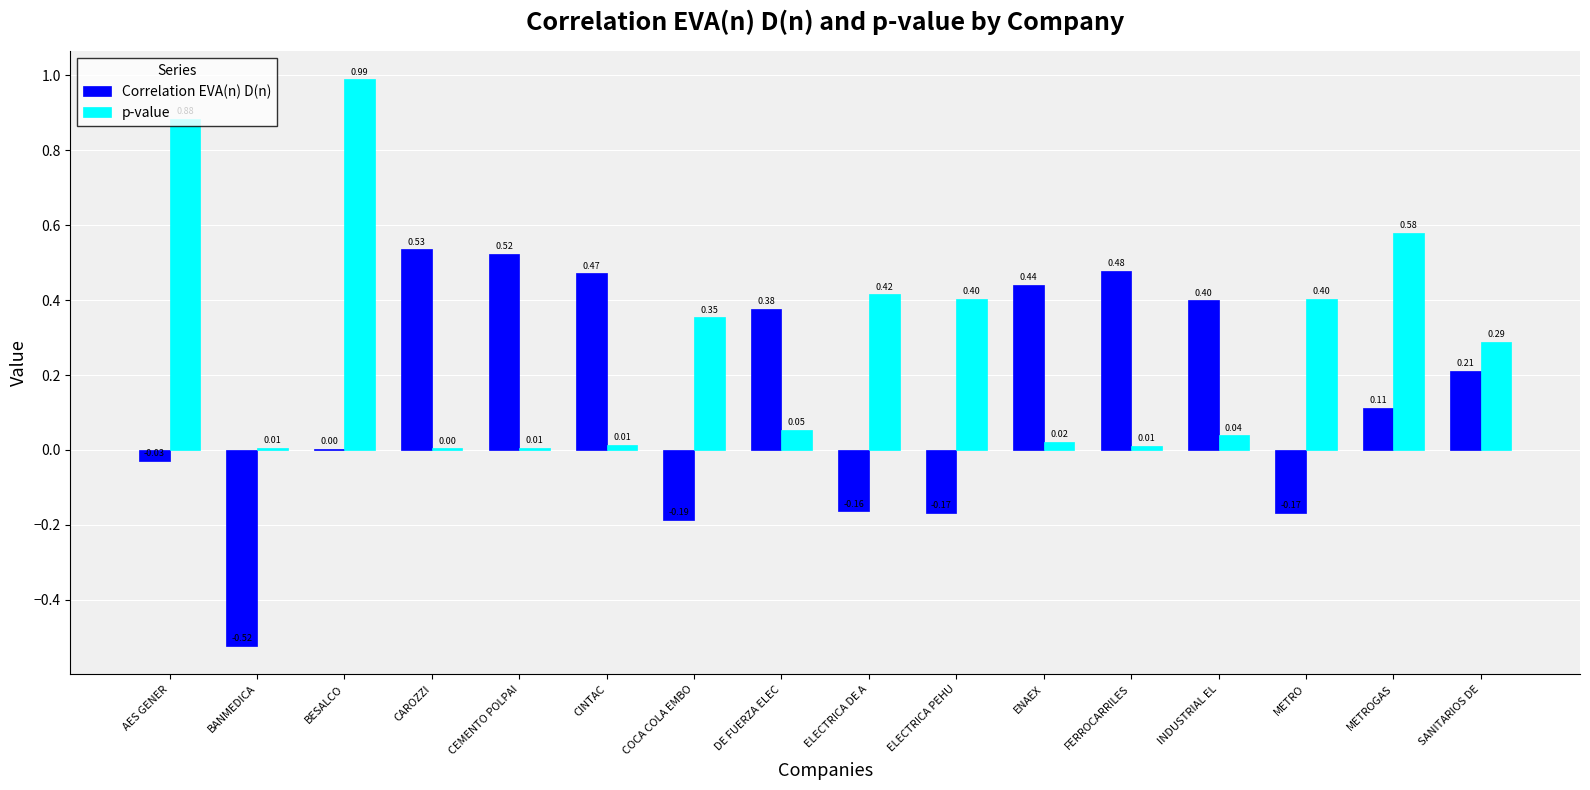

Which category has the highest value across all series?

BESALCO